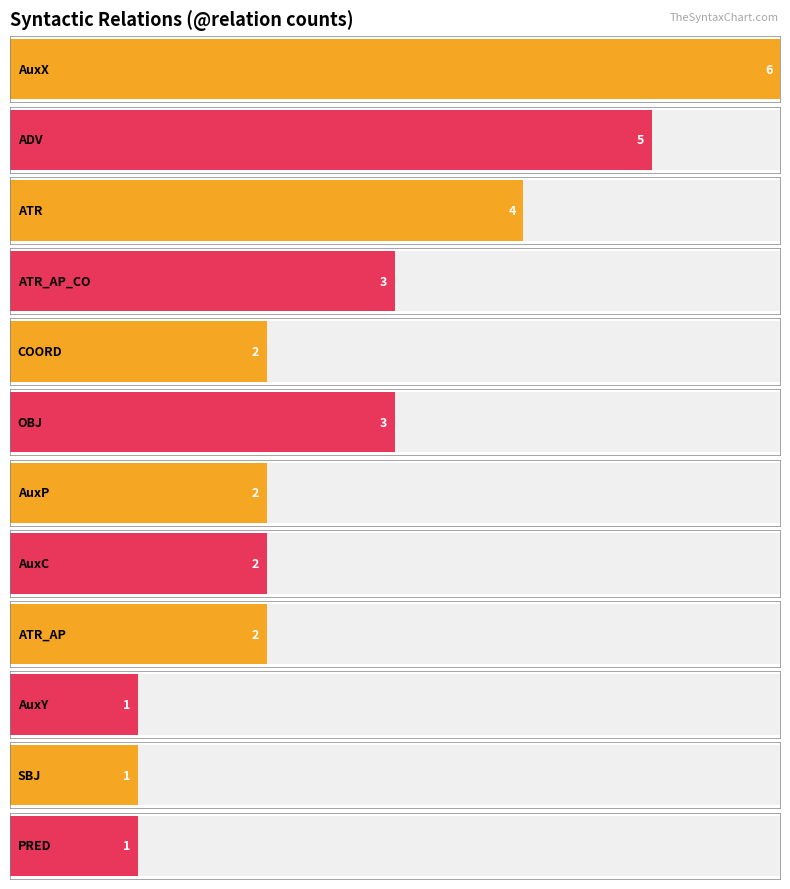

What is the smallest value displayed?

1